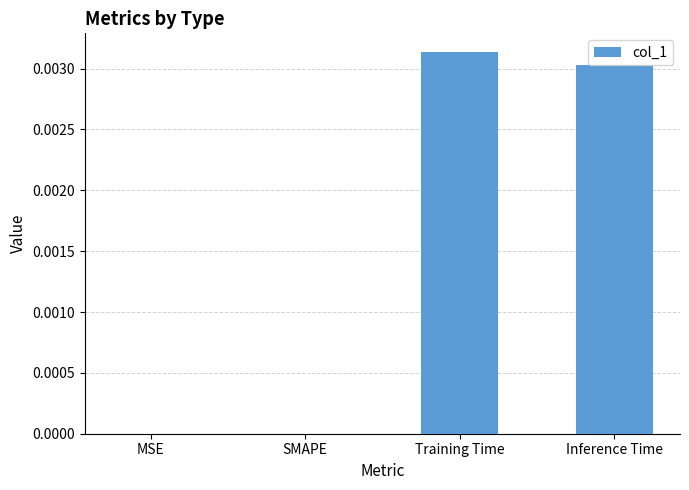

Are the bars horizontal?

No